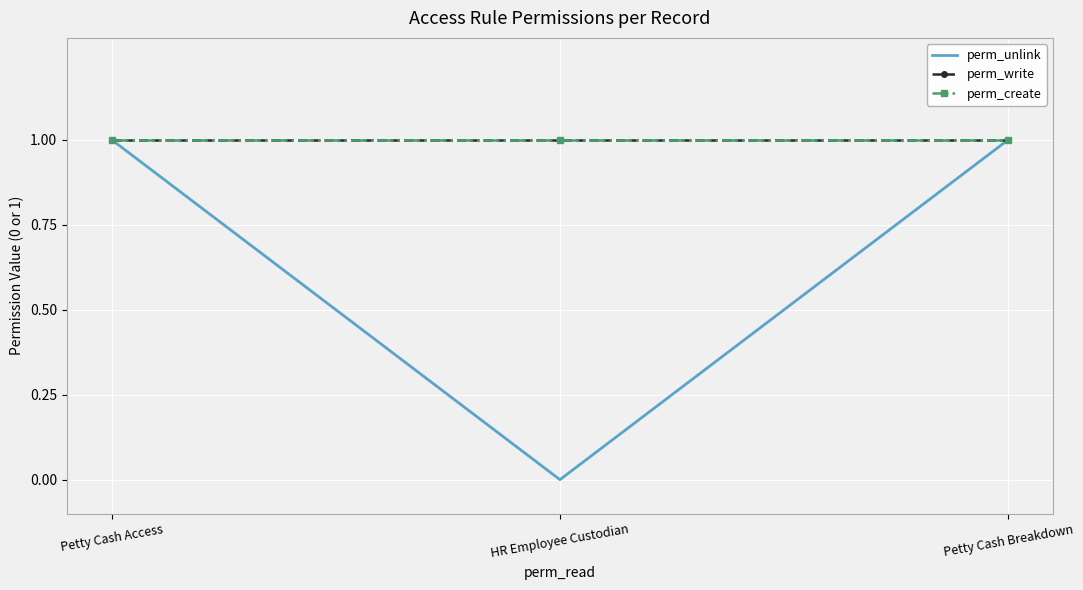

Reading left to right, what are all the values shown in this chart?

perm_unlink: Petty Cash Access=1	HR Employee Custodian=0	Petty Cash Breakdown=1
perm_write: Petty Cash Access=1	HR Employee Custodian=1	Petty Cash Breakdown=1
perm_create: Petty Cash Access=1	HR Employee Custodian=1	Petty Cash Breakdown=1